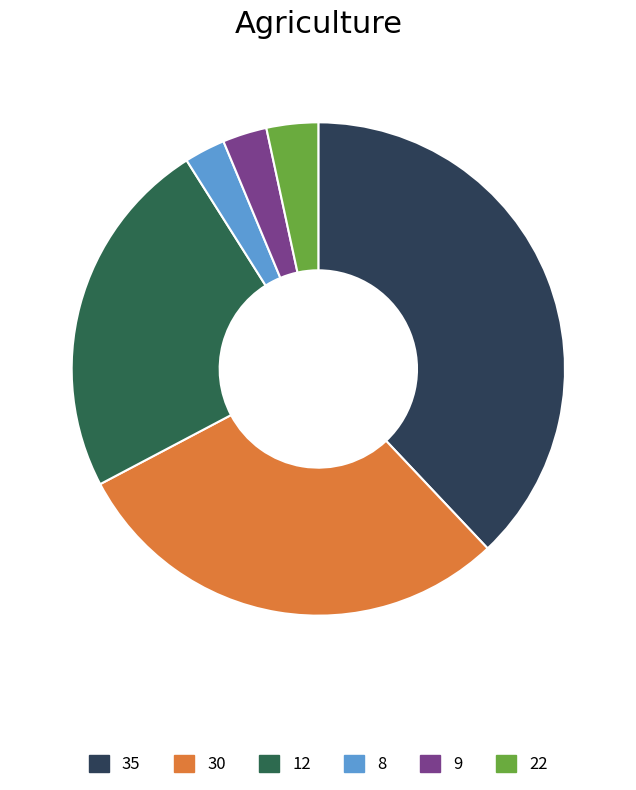

Is there a majority slice in this chart?

No